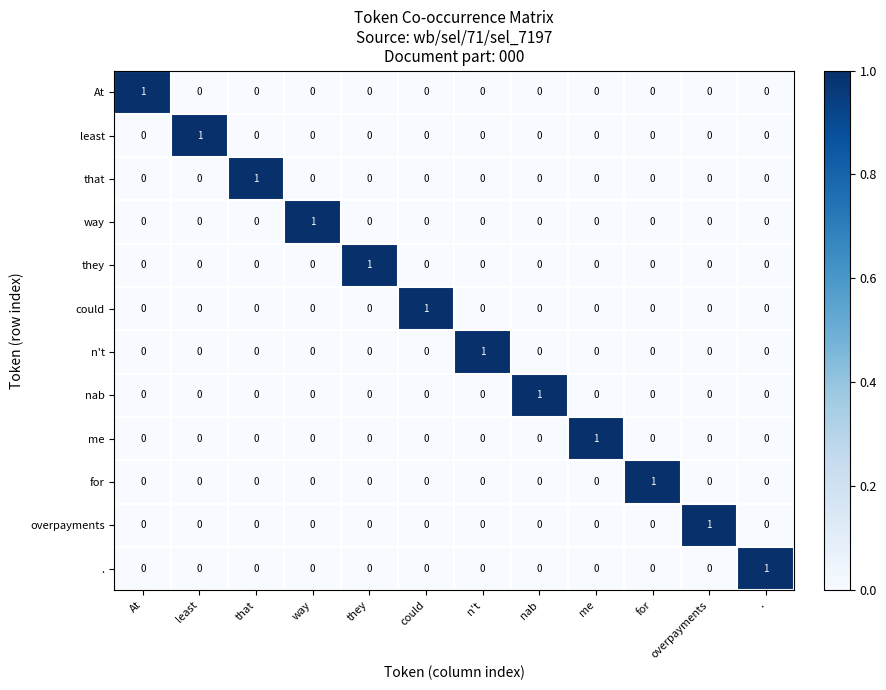

How many positive values does the n't series have?

1